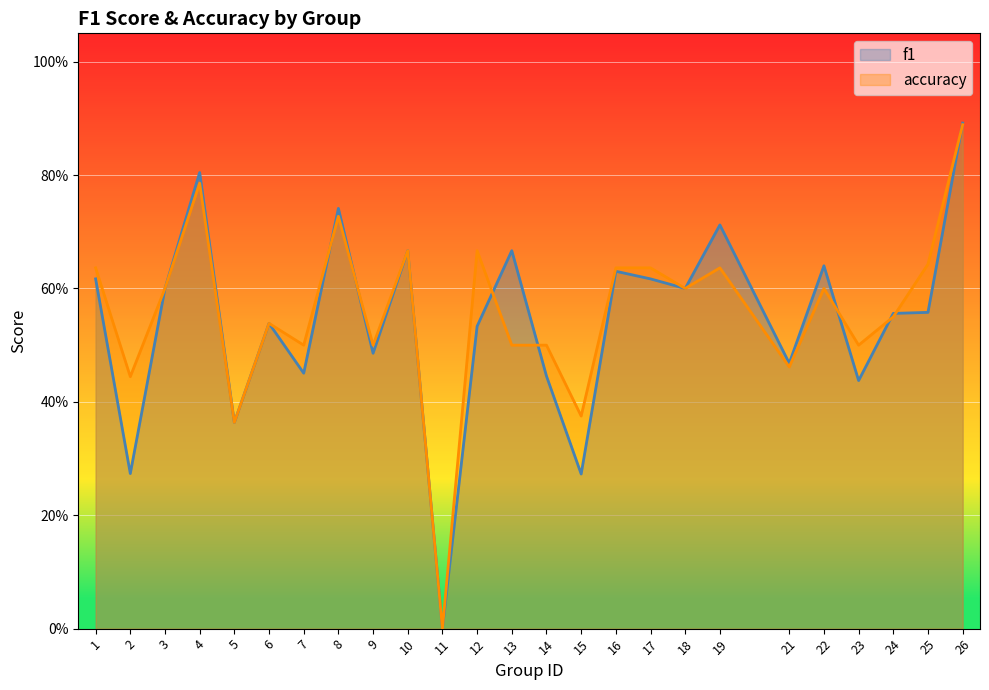

At which category does accuracy reach its first local valley?

2